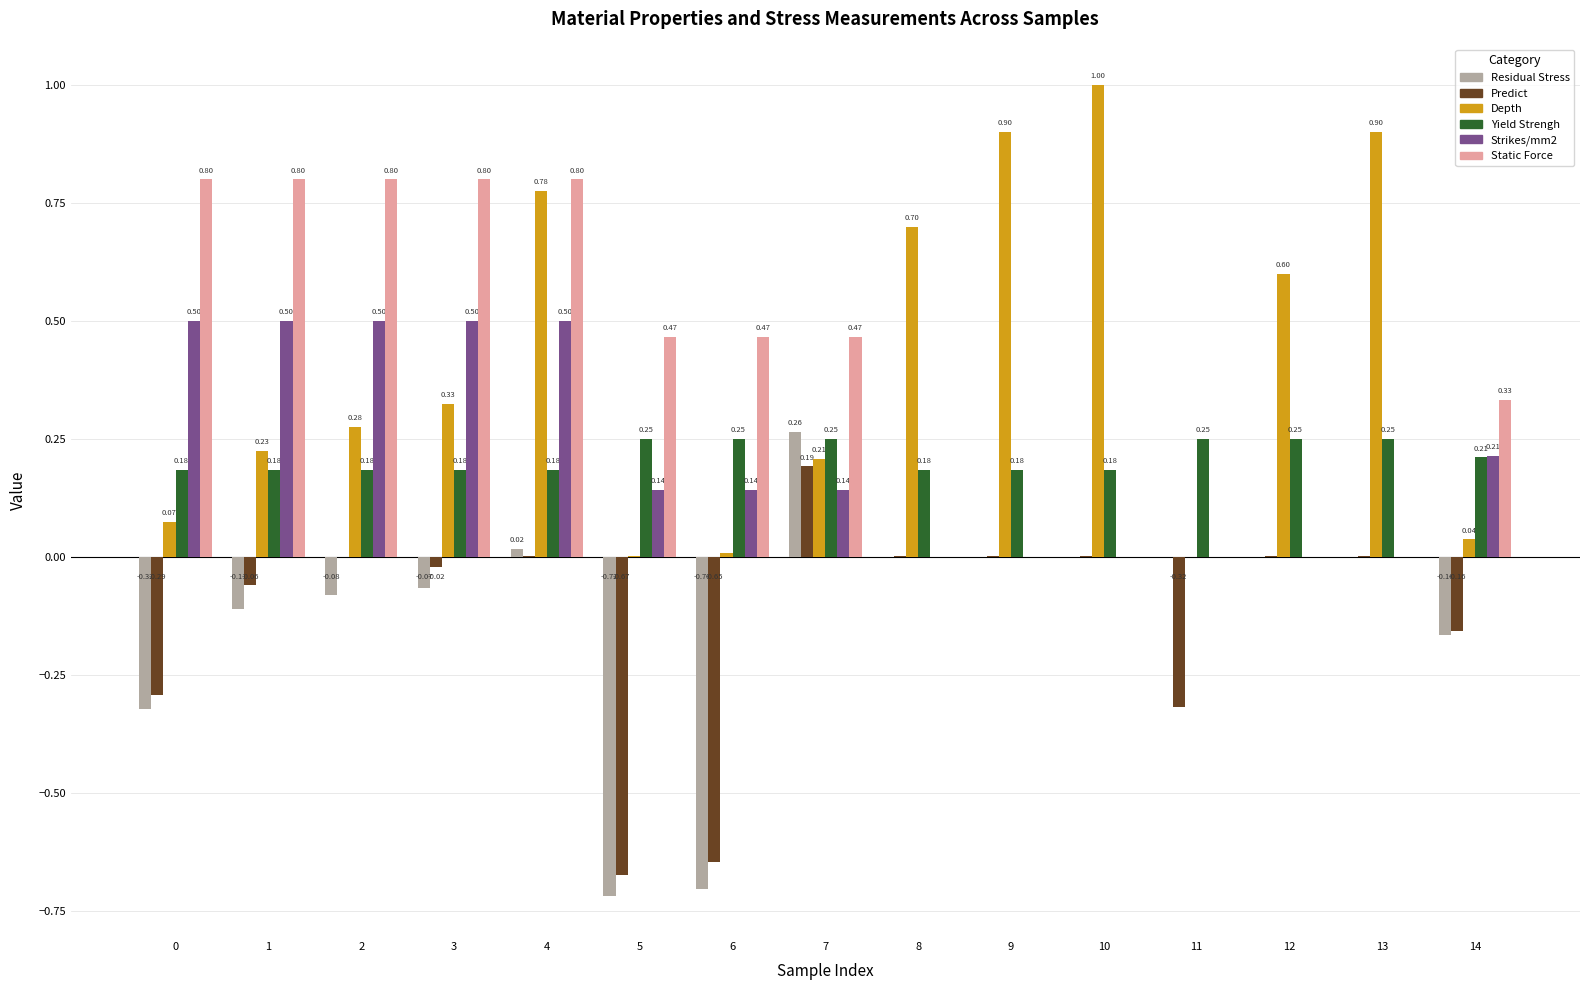

At which category is the sum across all series the highest?

4